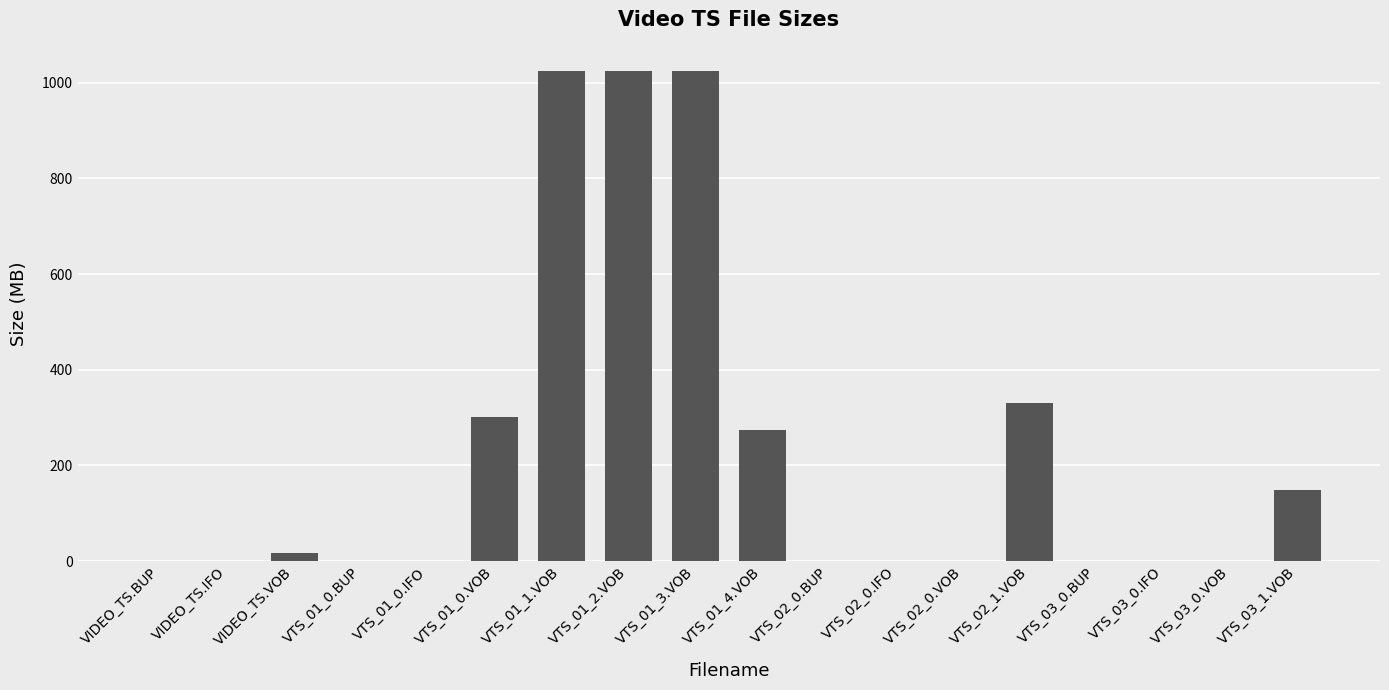

What is the maximum value shown in the chart?

1024.0